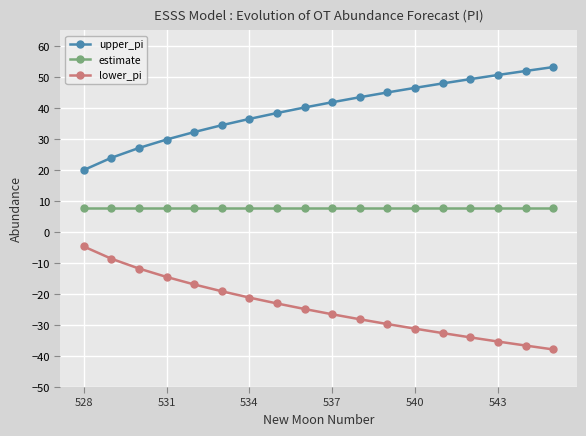

What is the value of the estimate point at the 12th from the left?

7.7